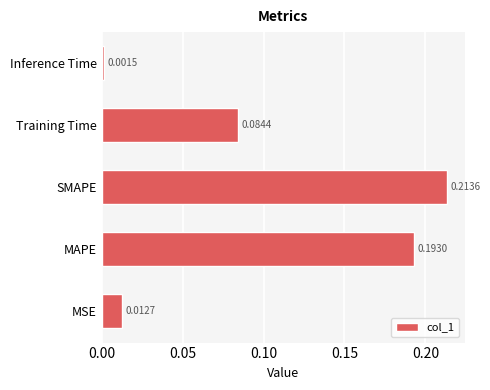

Rank the categories by value from highest to lowest.

SMAPE, MAPE, Training Time, MSE, Inference Time